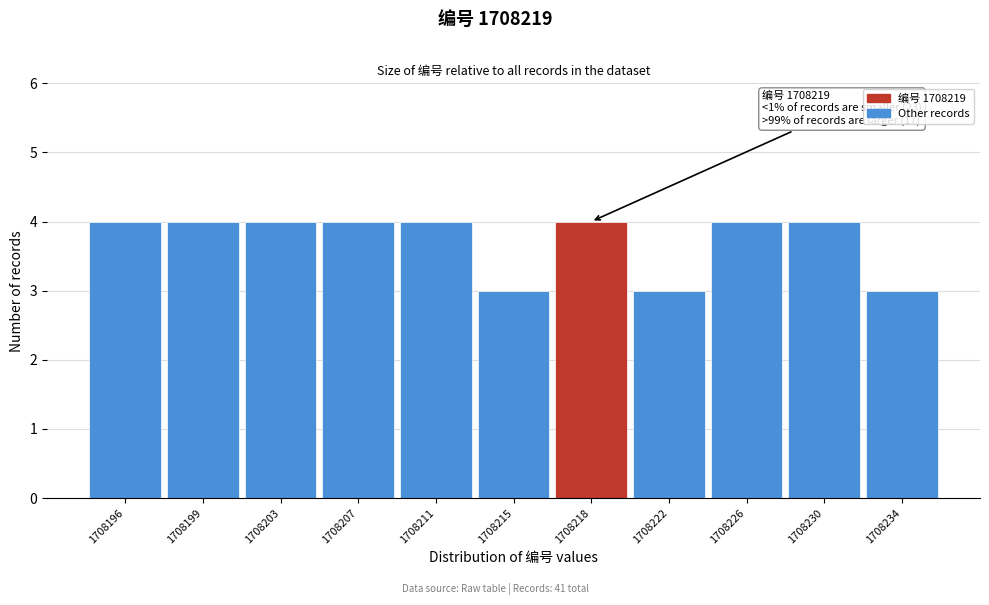

Reading left to right, list all the values displayed in this chart.

1708196=4	1708199=4	1708203=4	1708207=4	1708211=4	1708215=3	1708218=4	1708222=3	1708226=4	1708230=4	1708234=3